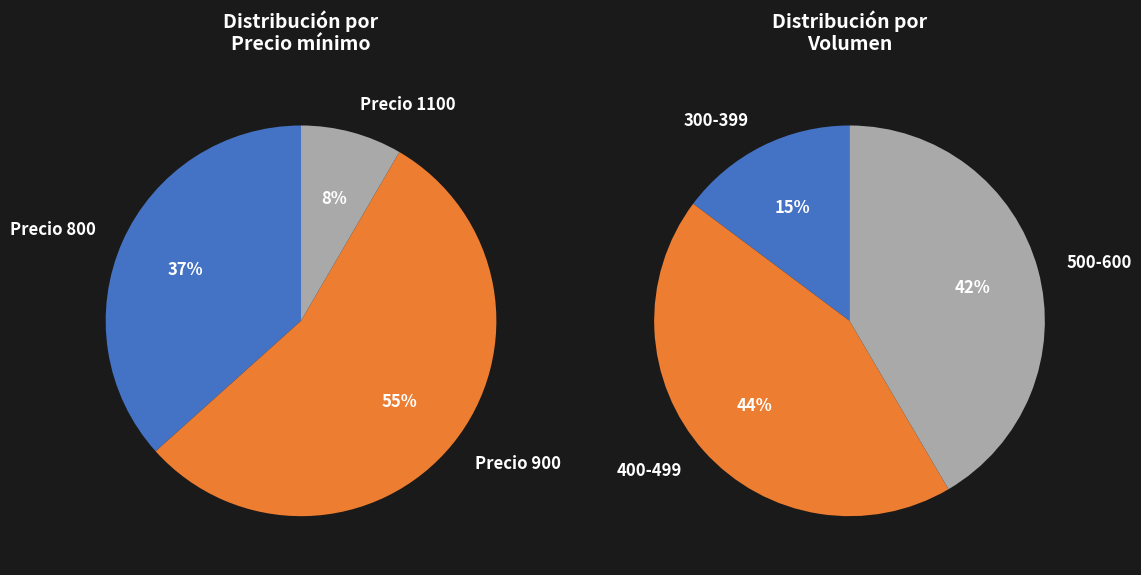

Is there a majority slice in this chart?

No